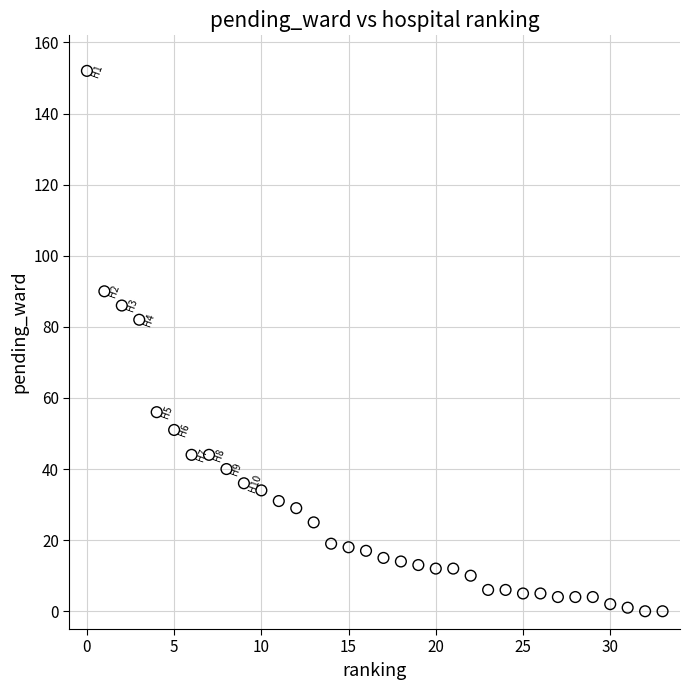

What Y value in the scatter plot is closest to 76?

82